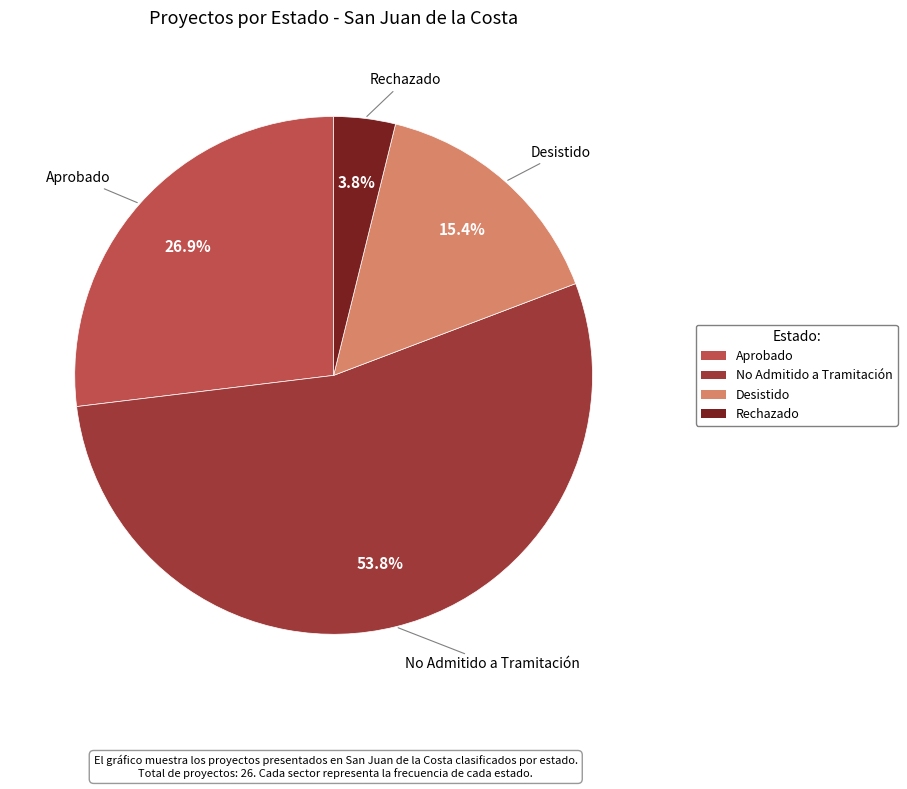

Between Rechazado and No Admitido a Tramitación, which is larger?

No Admitido a Tramitación